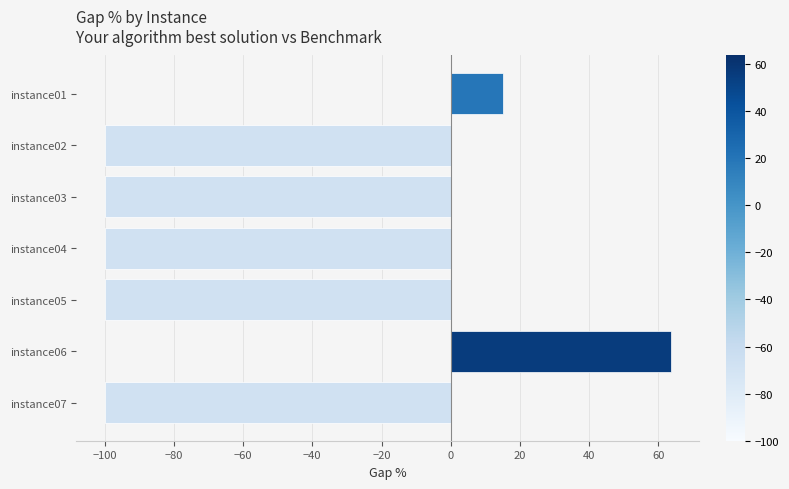

What is the sum of all values?

-421.2